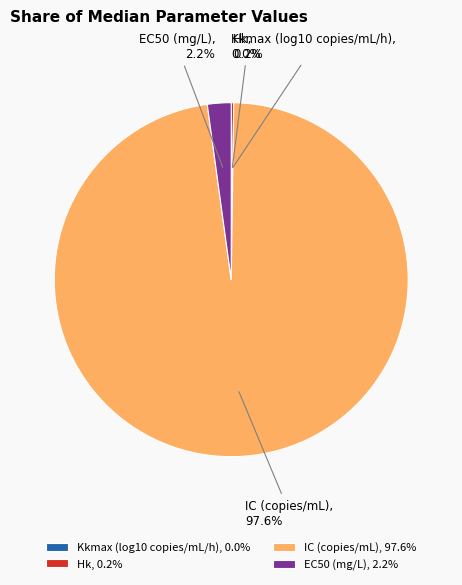

Is there any slice that represents more than half of the pie?

Yes